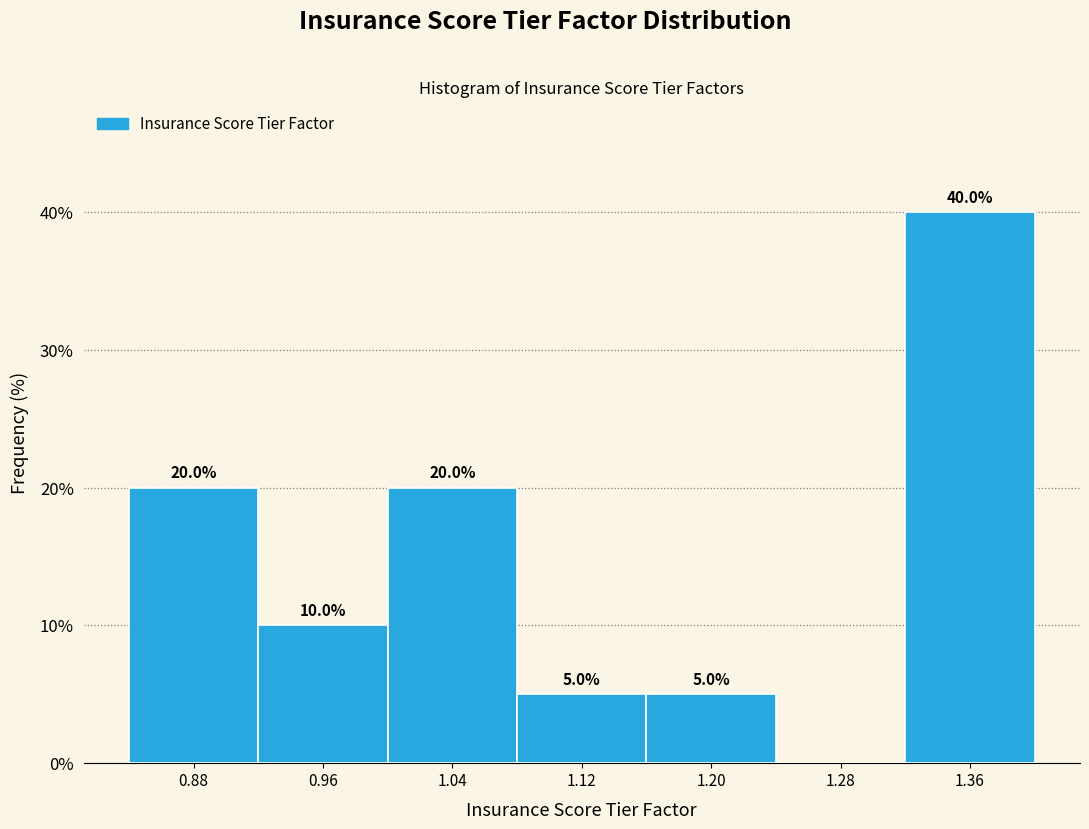

Over which range of the x-axis is the bar tallest?

1.32 to 1.40